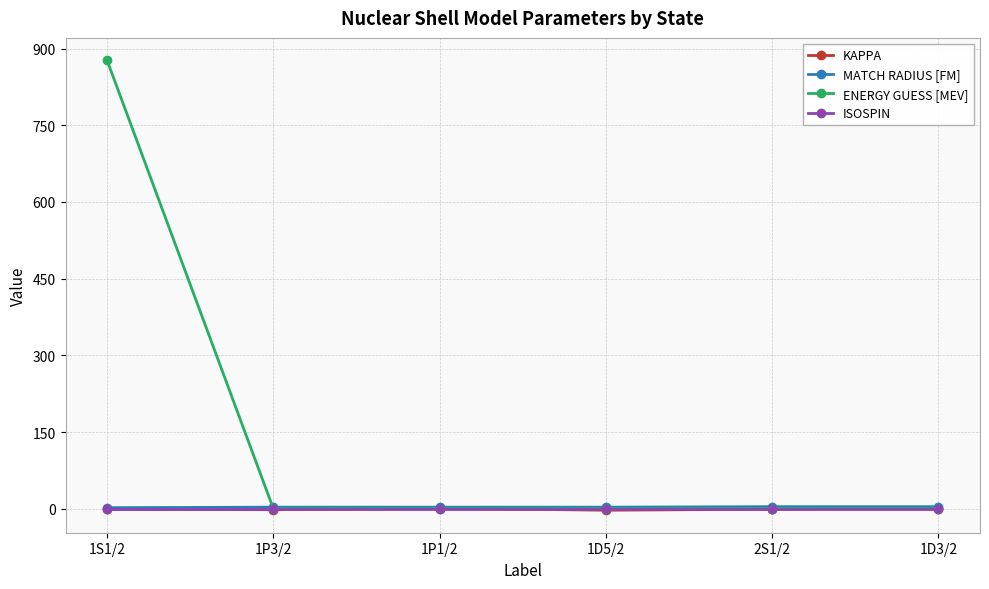

The value of ENERGY GUESS [MEV] at 2S1/2 is 0.0. True or false?

True